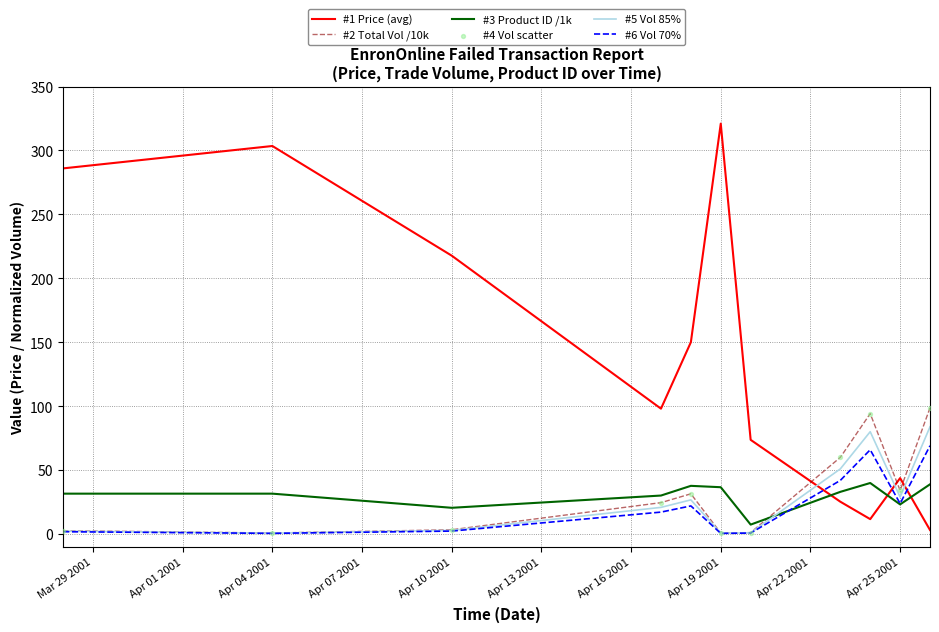

Which series has the largest total across all categories?

#1 Price (avg)